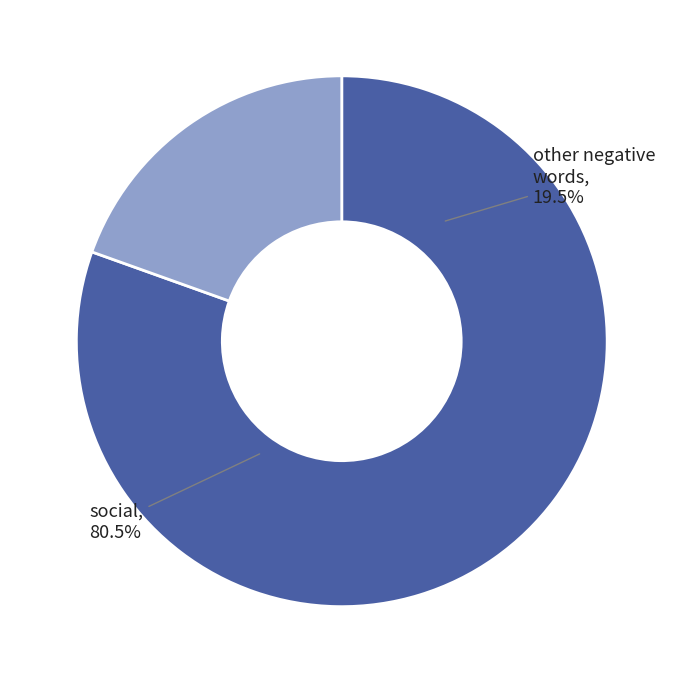

Is scary the majority of the pie?

No